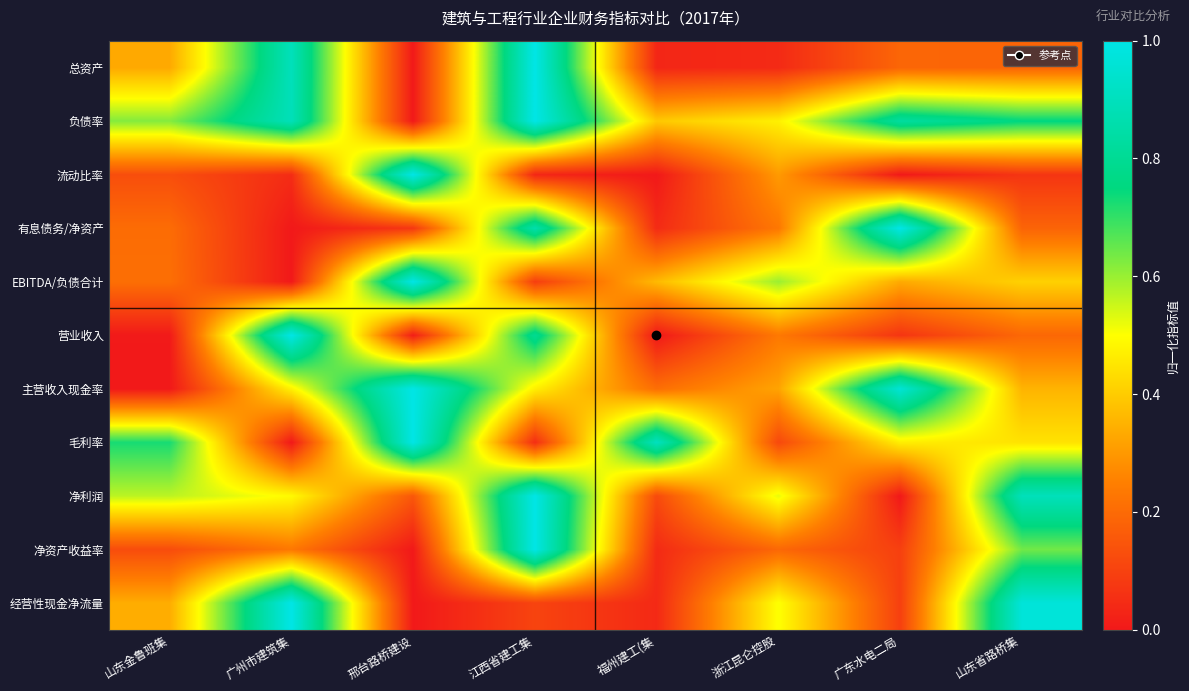

What is the total value across all series at 江西省建工集?

6.4